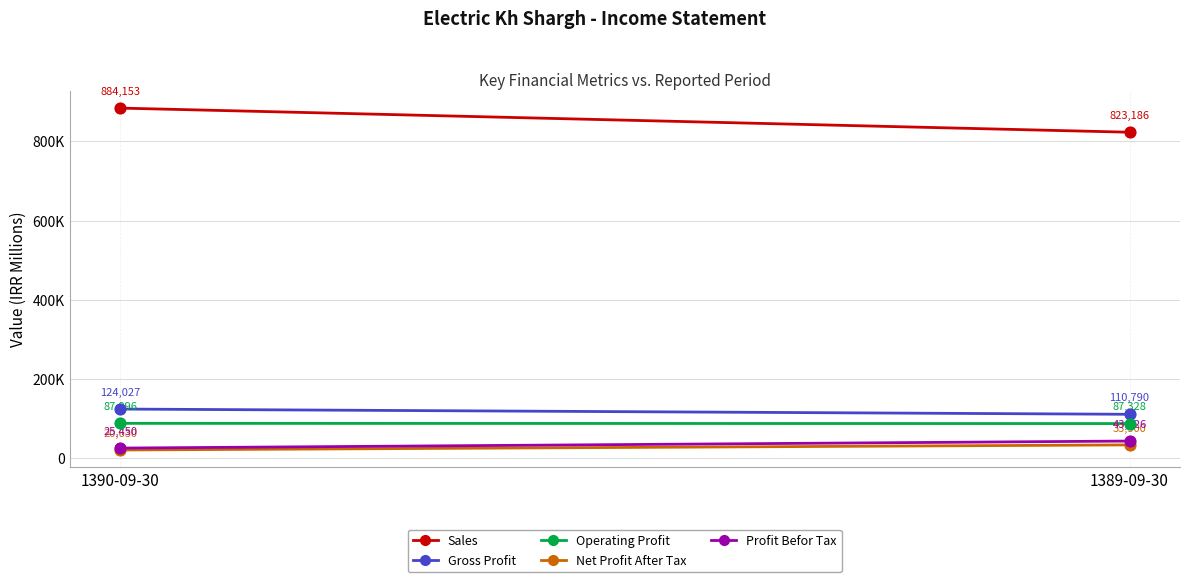

Which series has the largest Y range (max minus min)?

Sales